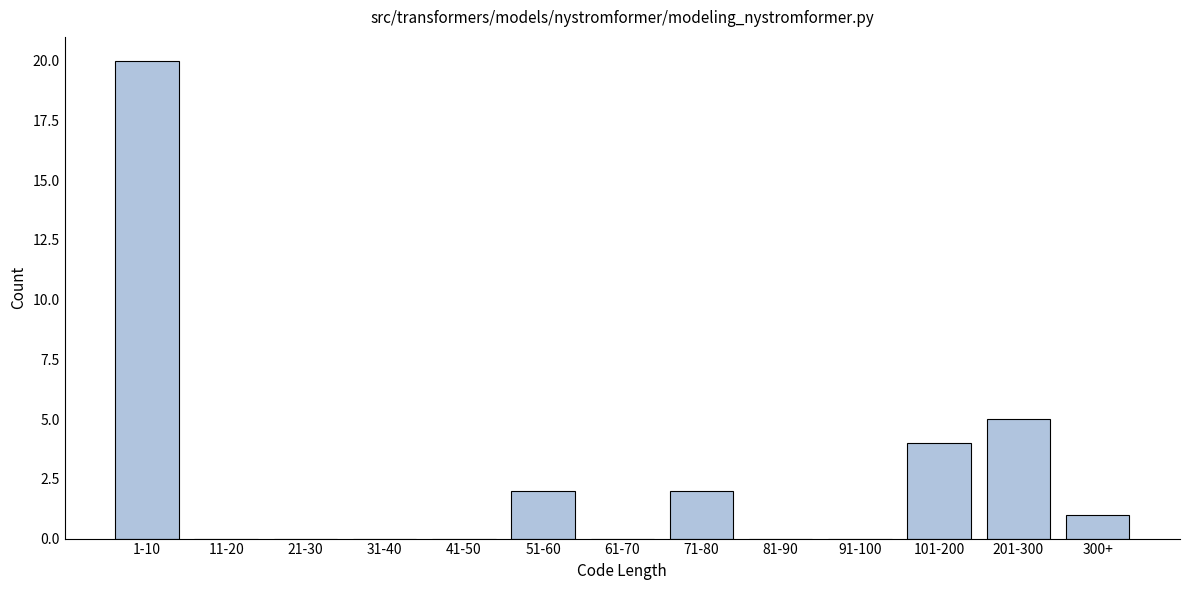

Reading left to right, extract all data points from this chart.

1-10=20	11-20=0	21-30=0	31-40=0	41-50=0	51-60=2	61-70=0	71-80=2	81-90=0	91-100=0	101-200=4	201-300=5	300+=1